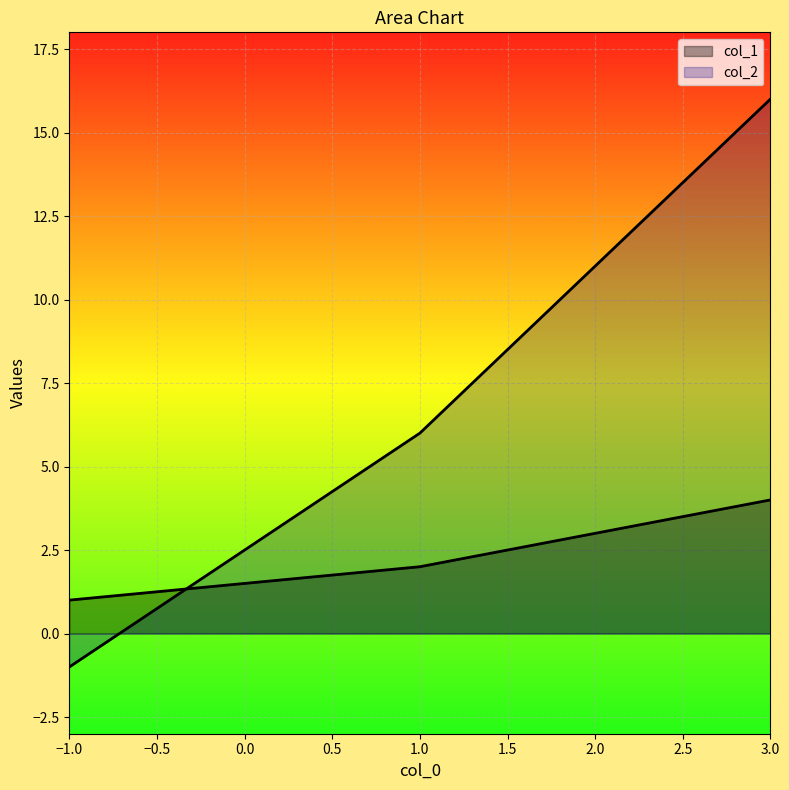

Where does the col_1 series first go above 3?

3